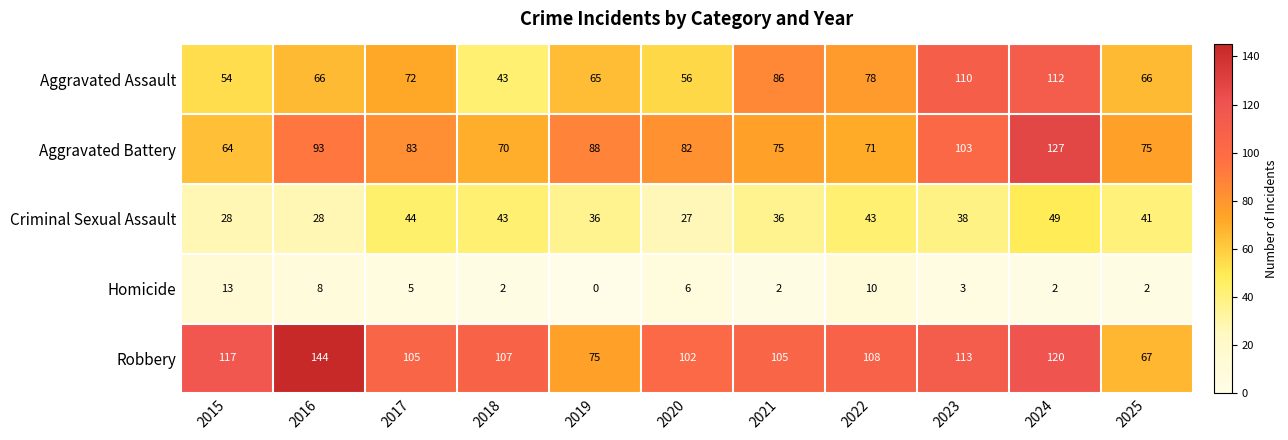

Between 2016 and 2019, which series saw the biggest shift?

Robbery